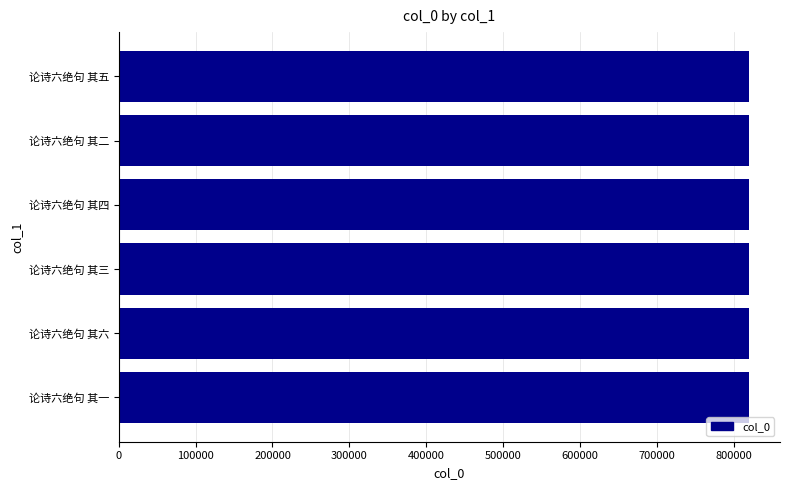

Read the value at 论诗六绝句 其四.

818877